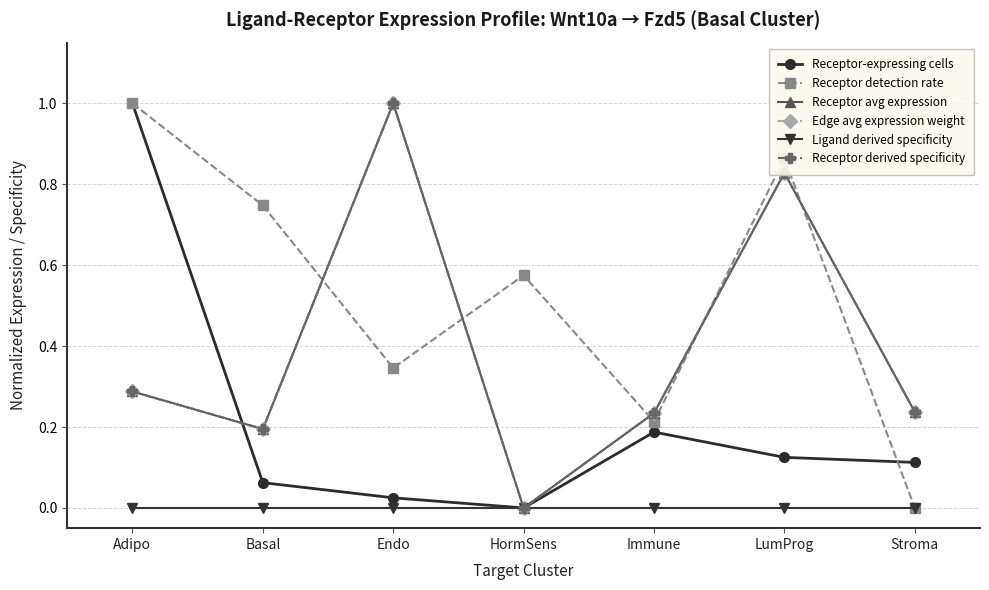

What position from the right is LumProg?

2